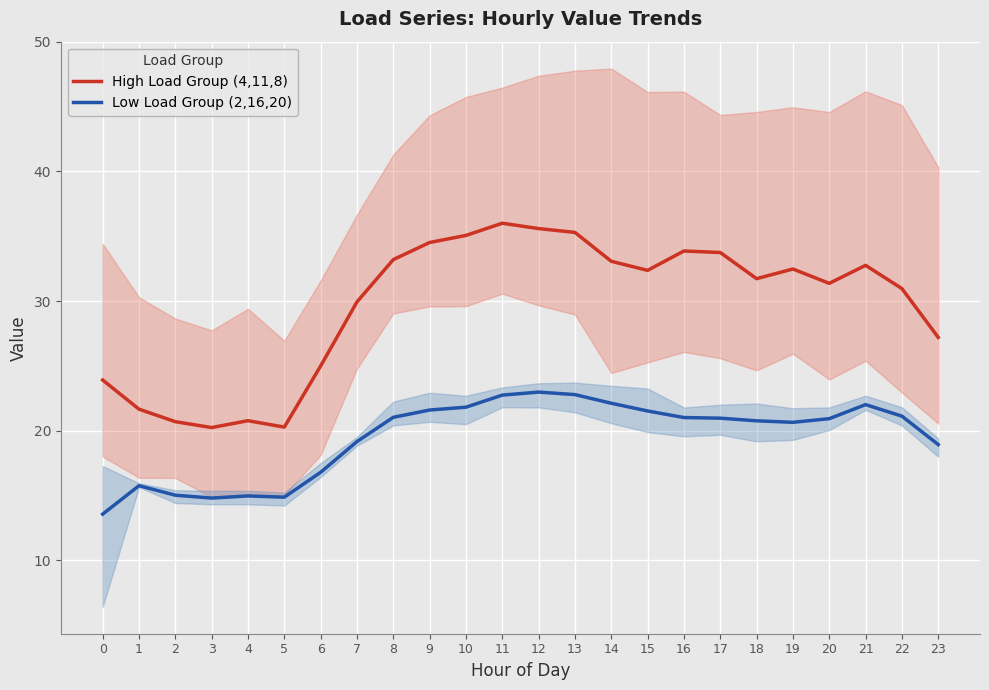

Reading right to left, transcribe all the data shown in this chart.

High Load Group (4,11,8): 23=27.2	22=31.0	21=32.8	20=31.4	19=32.5	18=31.7	17=33.7	16=33.9	15=32.4	14=33.1	13=35.3	12=35.6	11=36.0	10=35.1	9=34.5	8=33.2	7=29.9	6=25.0	5=20.3	4=20.8	3=20.2	2=20.7	1=21.7	0=23.9
Low Load Group (2,16,20): 23=18.9	22=21.1	21=22.0	20=20.9	19=20.6	18=20.8	17=21.0	16=21.0	15=21.5	14=22.1	13=22.8	12=23.0	11=22.7	10=21.8	9=21.6	8=21.0	7=19.2	6=16.8	5=14.9	4=15.0	3=14.8	2=15.0	1=15.8	0=13.6